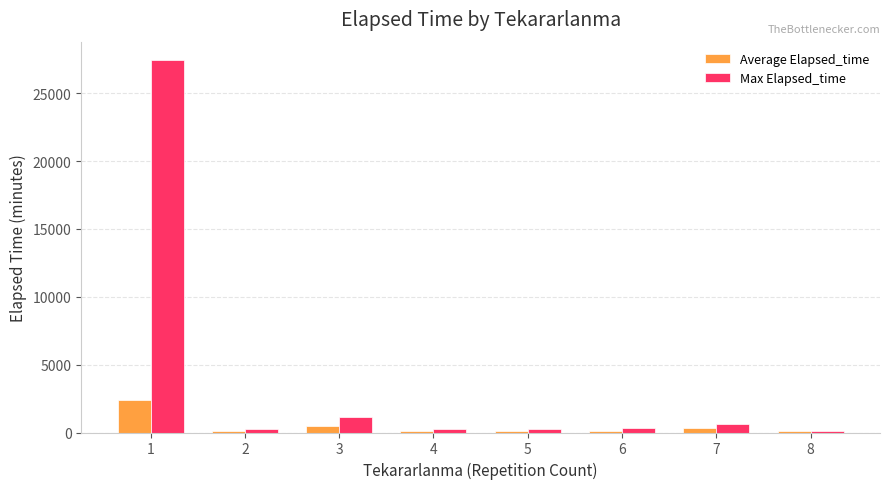

What is the maximum value shown in the chart?

27430.0